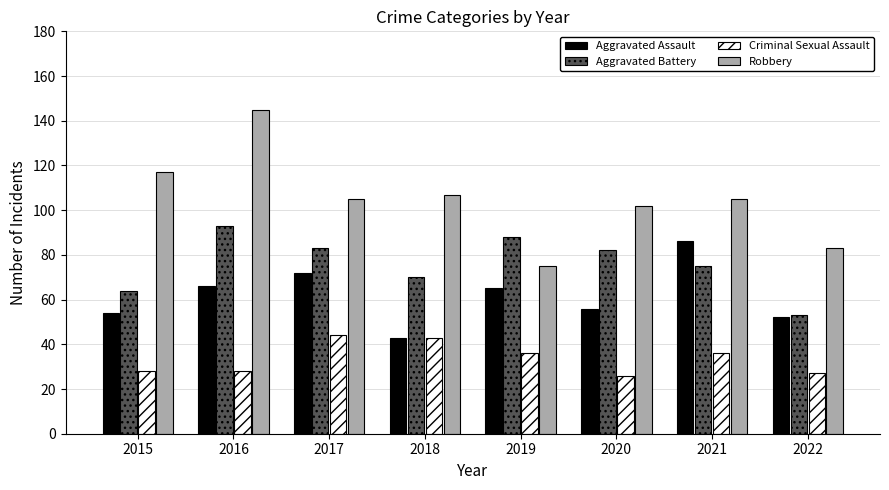

Which label corresponds to the largest value in the chart?

2016